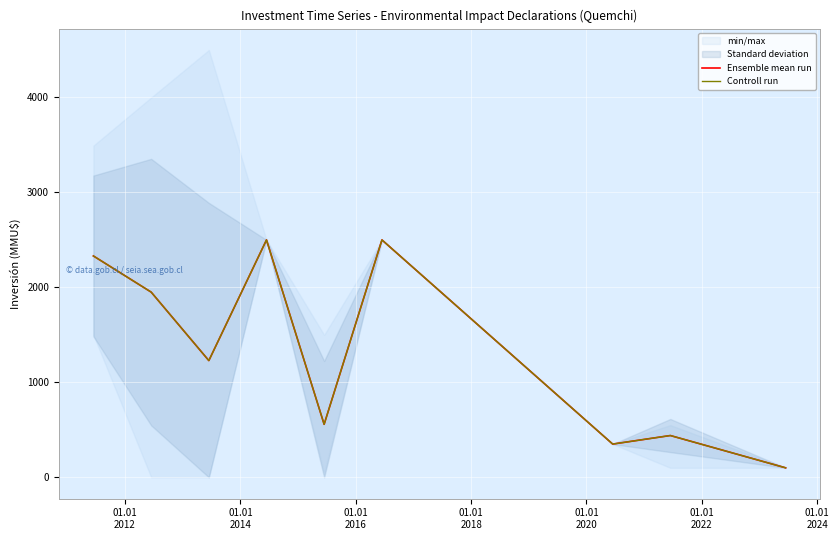

Is this an area chart (filled region under the line)?

No